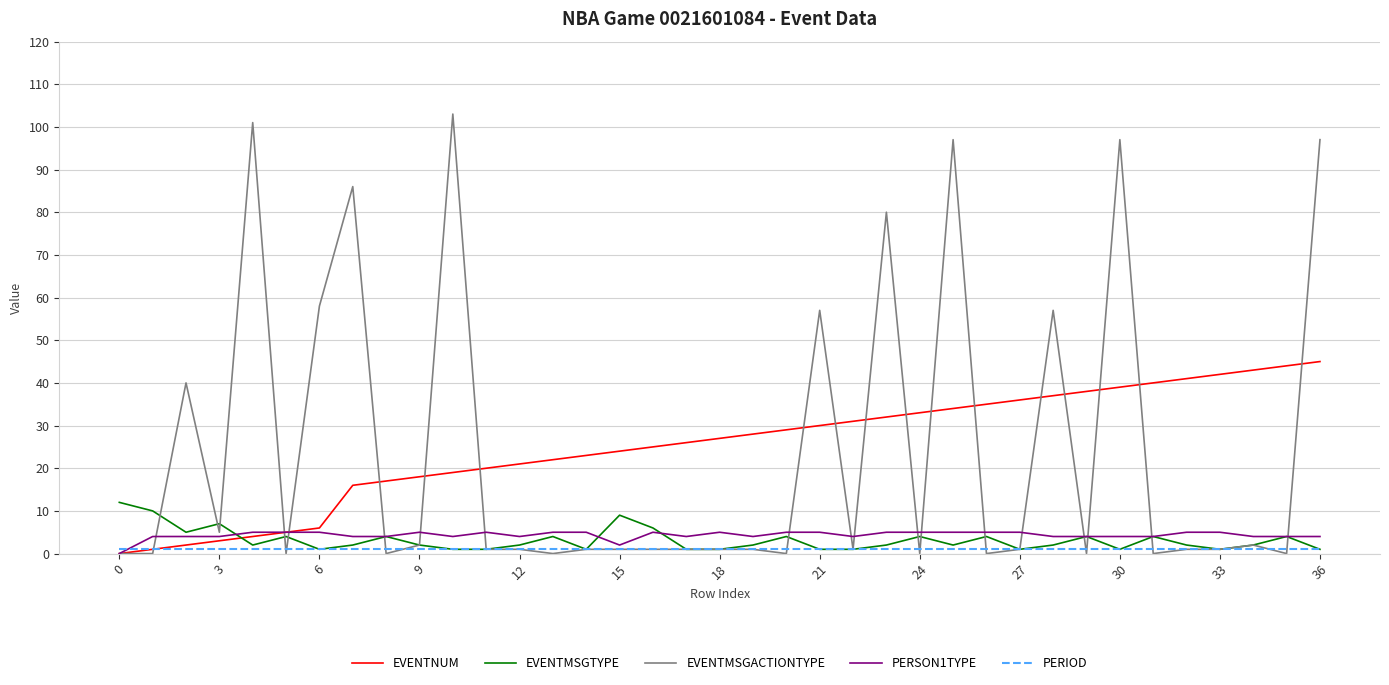

What is the greatest value displayed?

103